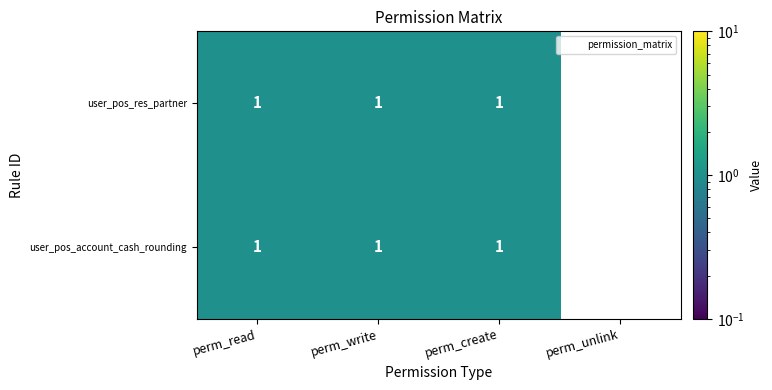

Count the number of data series in this chart.

2